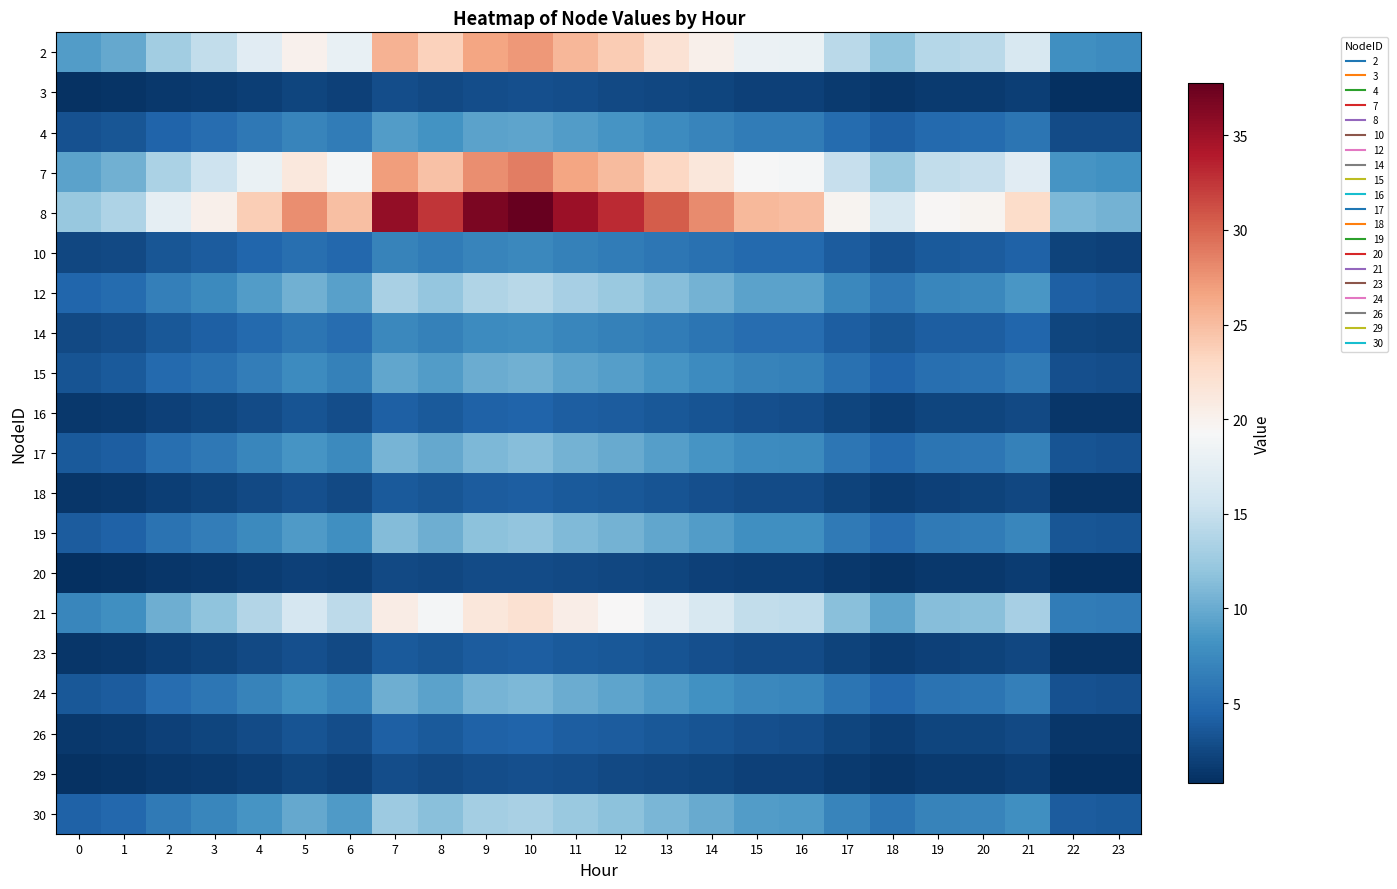

Which label corresponds to the largest value in the chart?

10